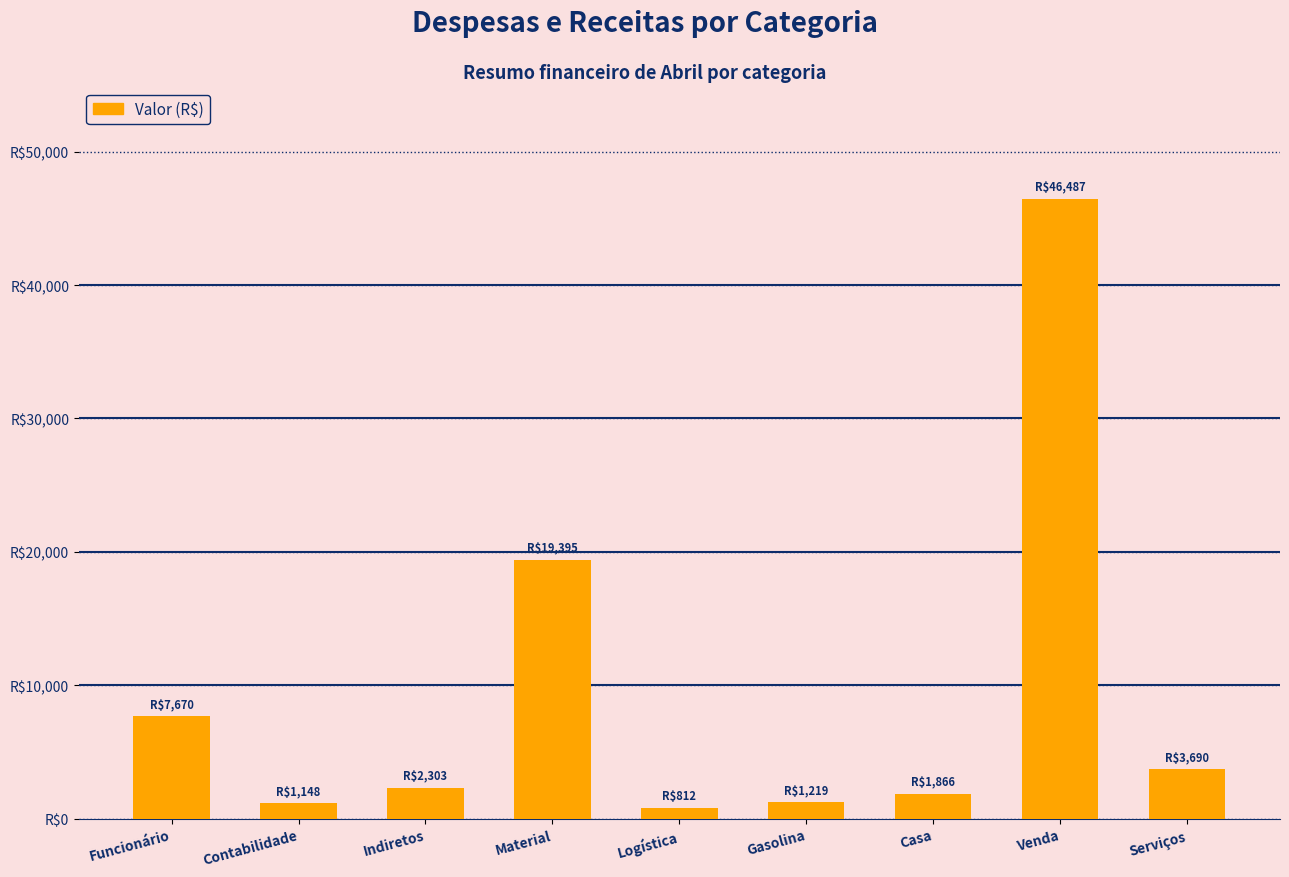

Are the bars horizontal?

No